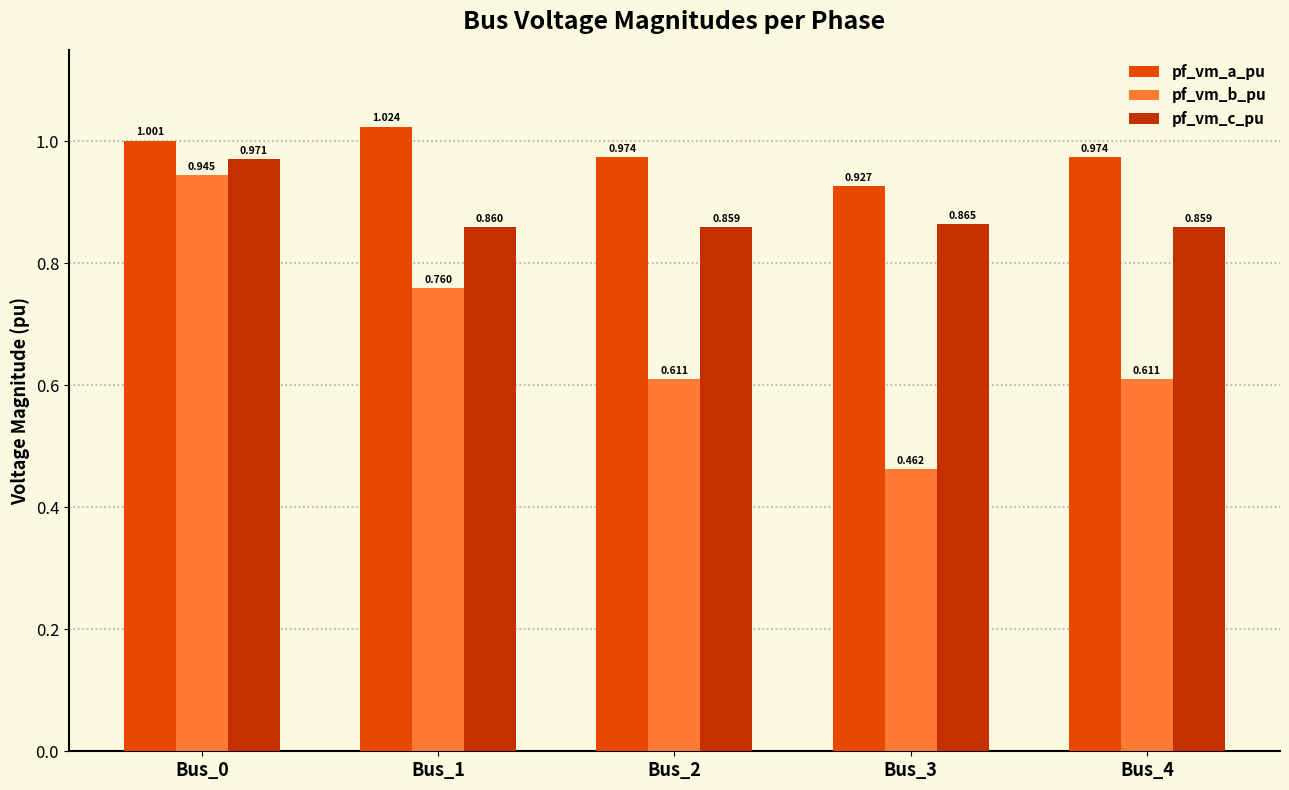

How many distinct data groups are displayed?

3